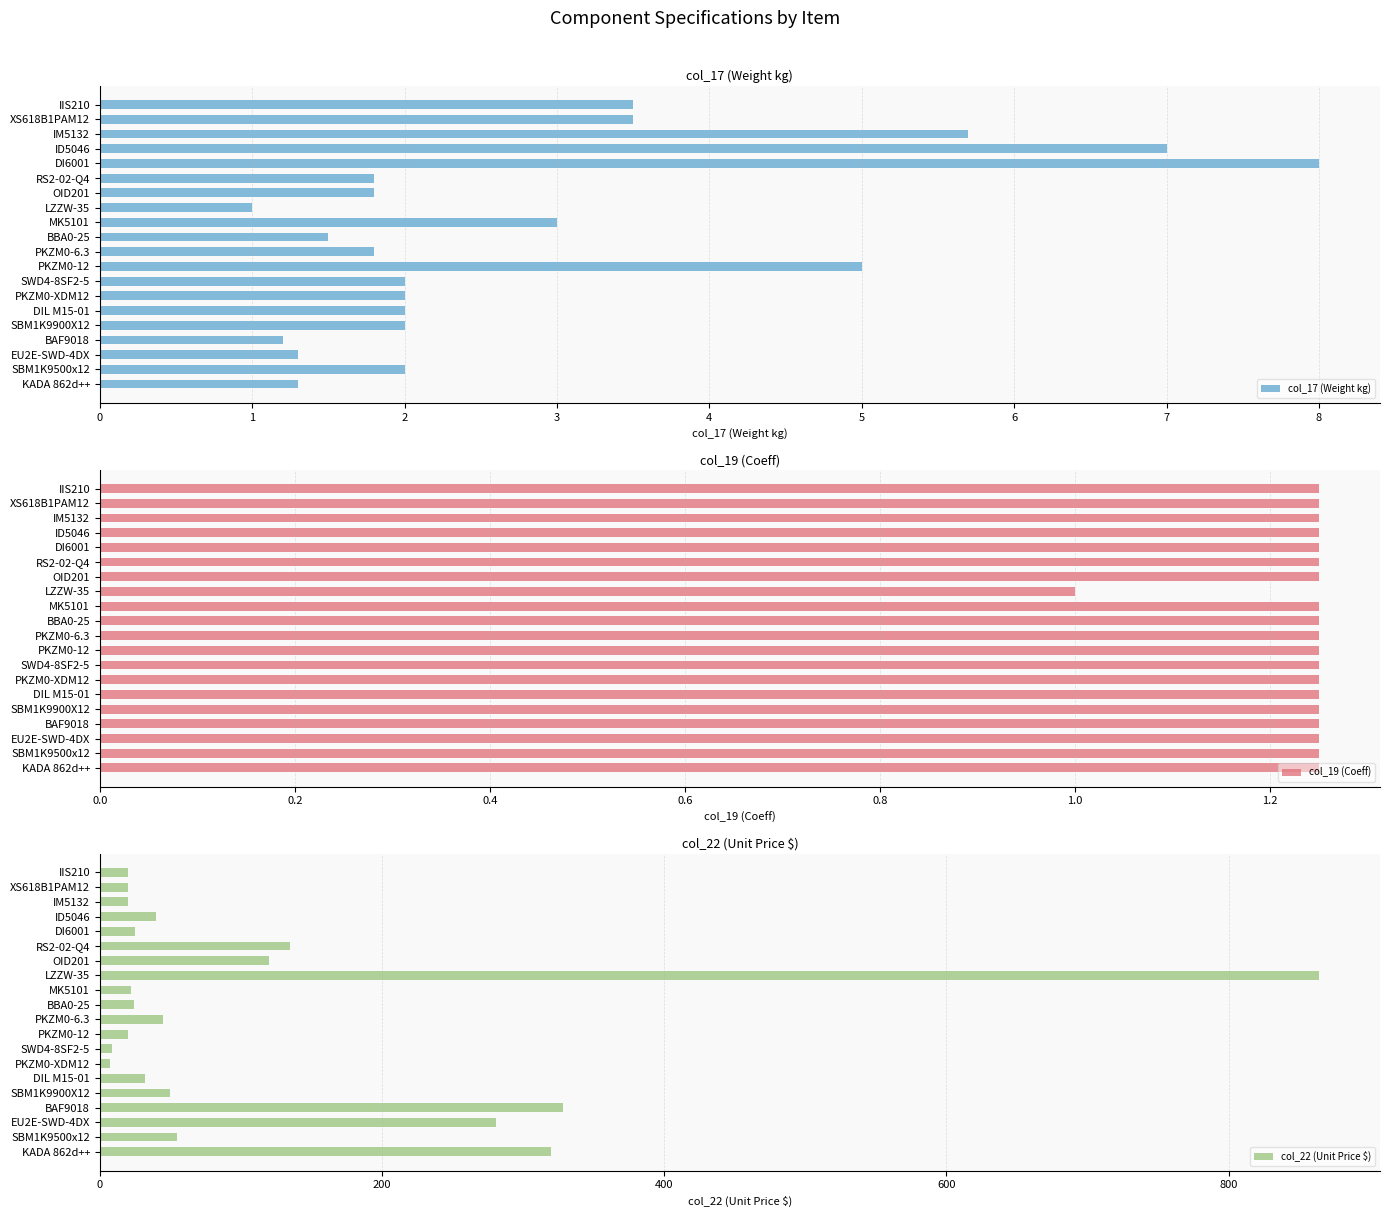

Which series has the largest range (max minus min)?

col_22 (Unit Price $)